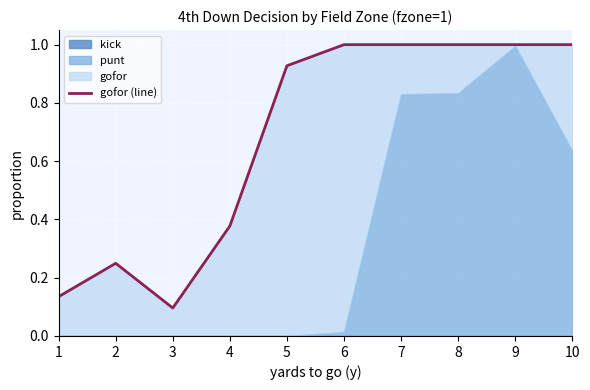

Reading right to left, extract all data points from this chart.

1.0	1.0	1.0	1.0	1.0	0.9	0.4	0.1	0.2	0.1